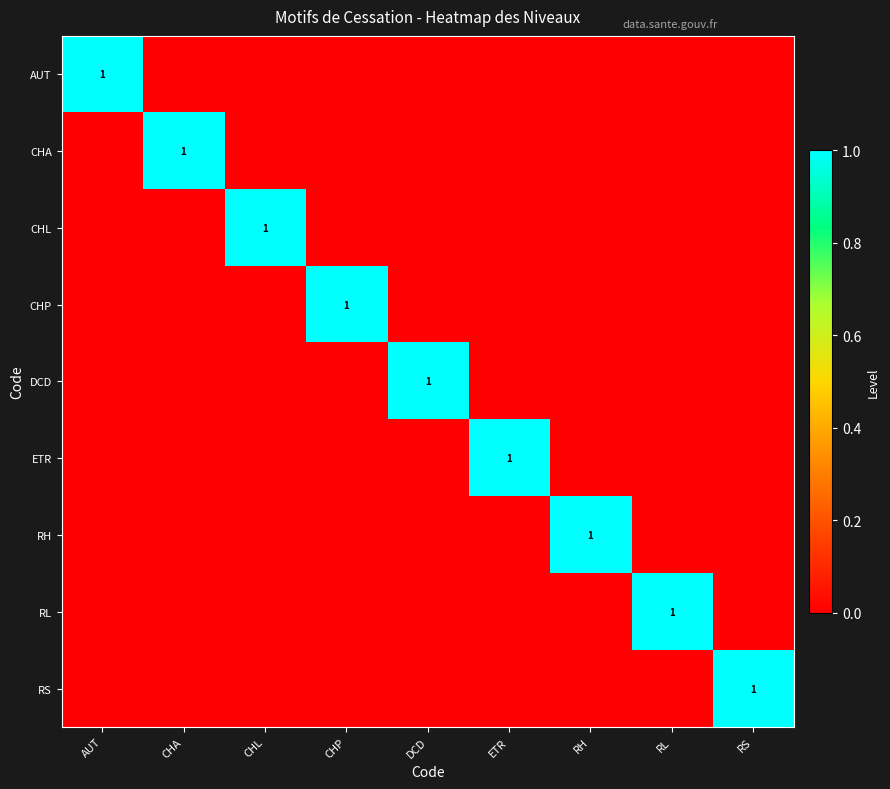

True or false: CHA has a value of 1 at CHA.

True